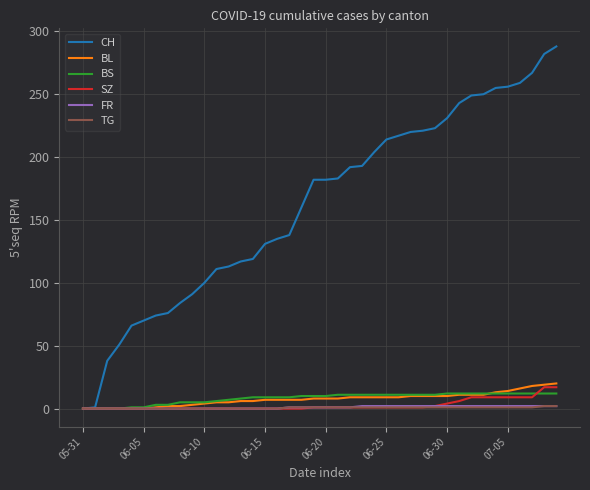

Which series has the largest total across all categories?

CH